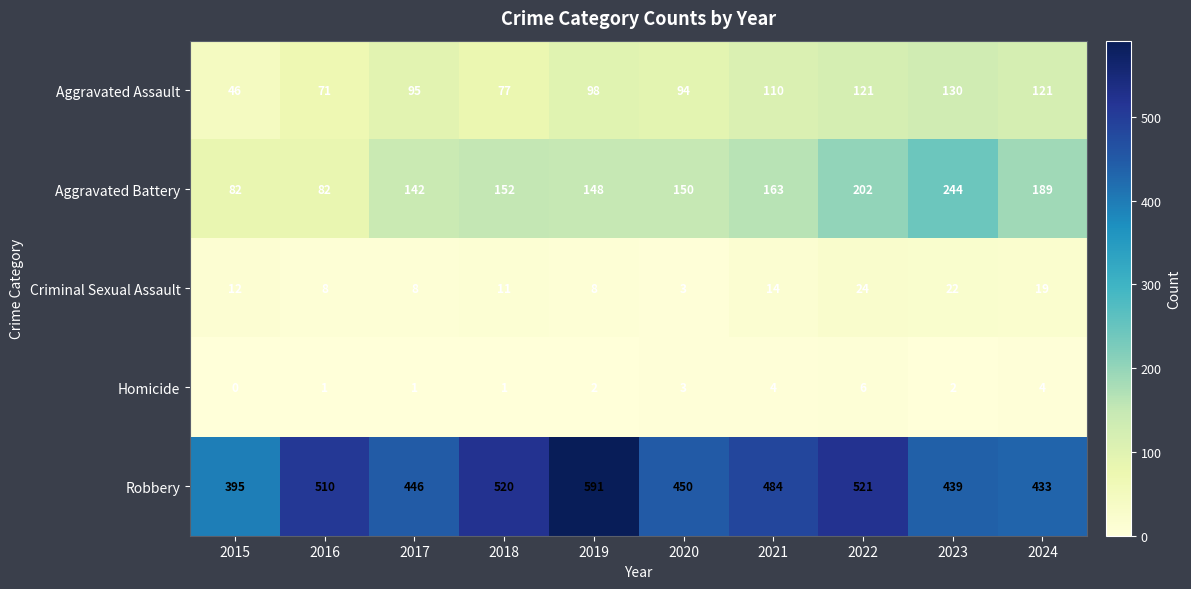

How many values in the Robbery series are below 484?

5